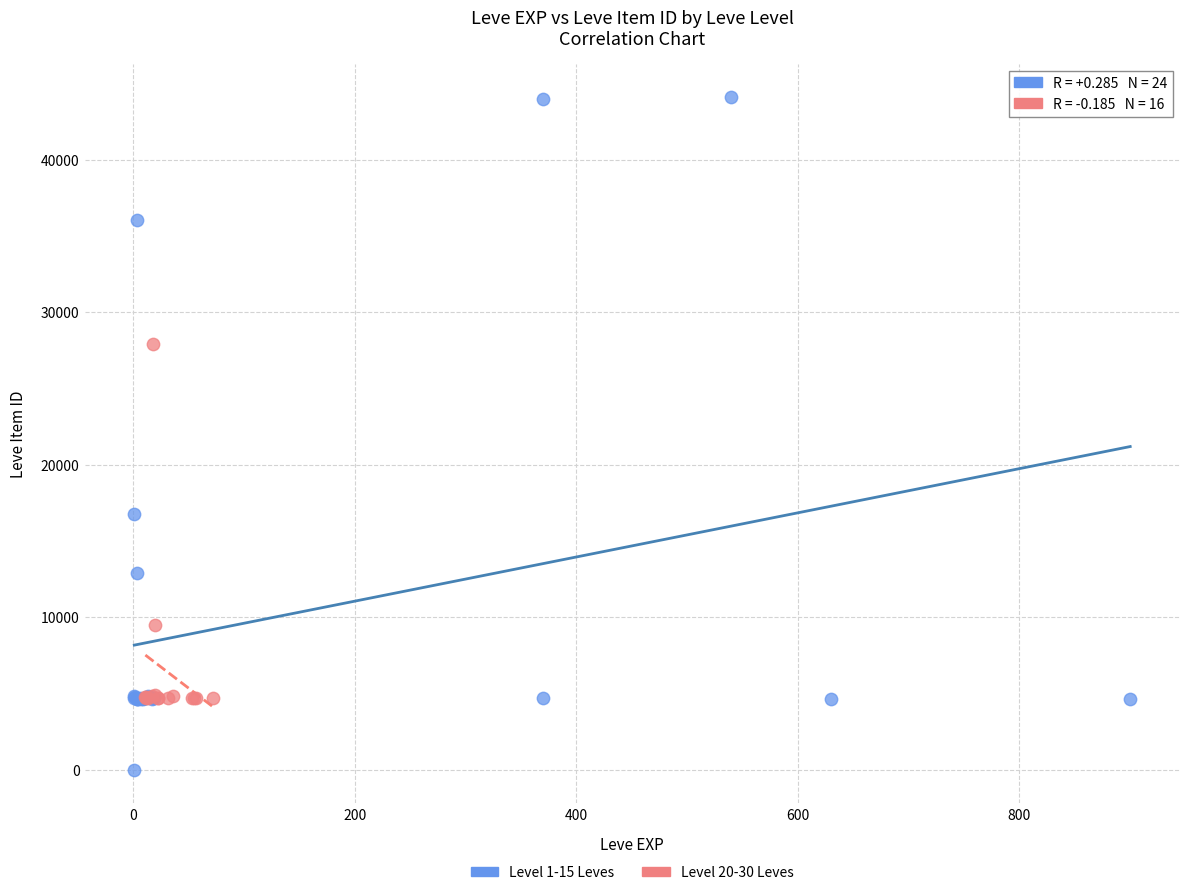

Which series reaches the minimum Y coordinate?

Level 1-15 Leves